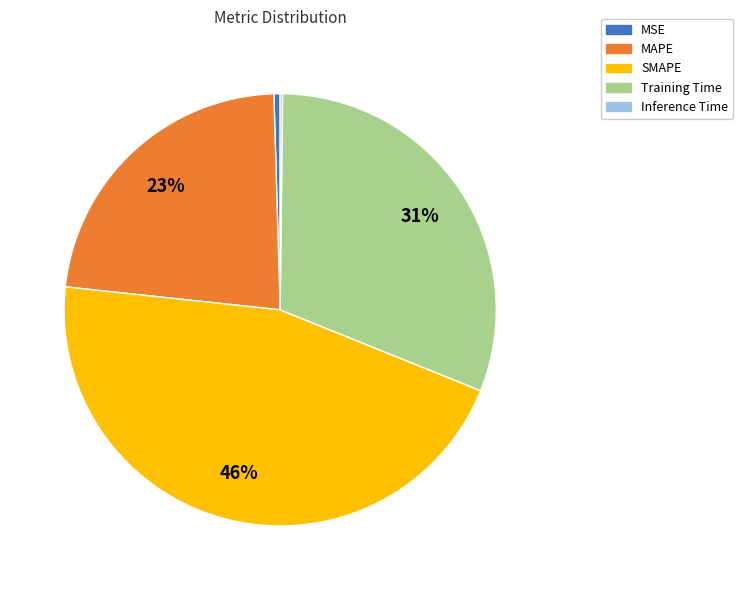

Is there any slice that represents more than half of the pie?

No